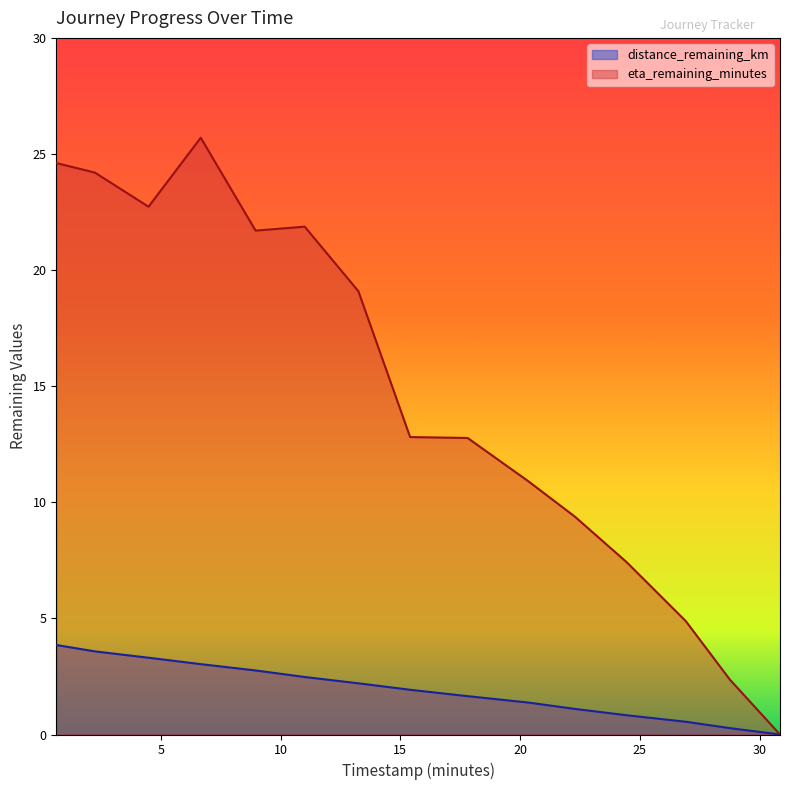

Which series has the largest total across all categories?

eta_remaining_minutes